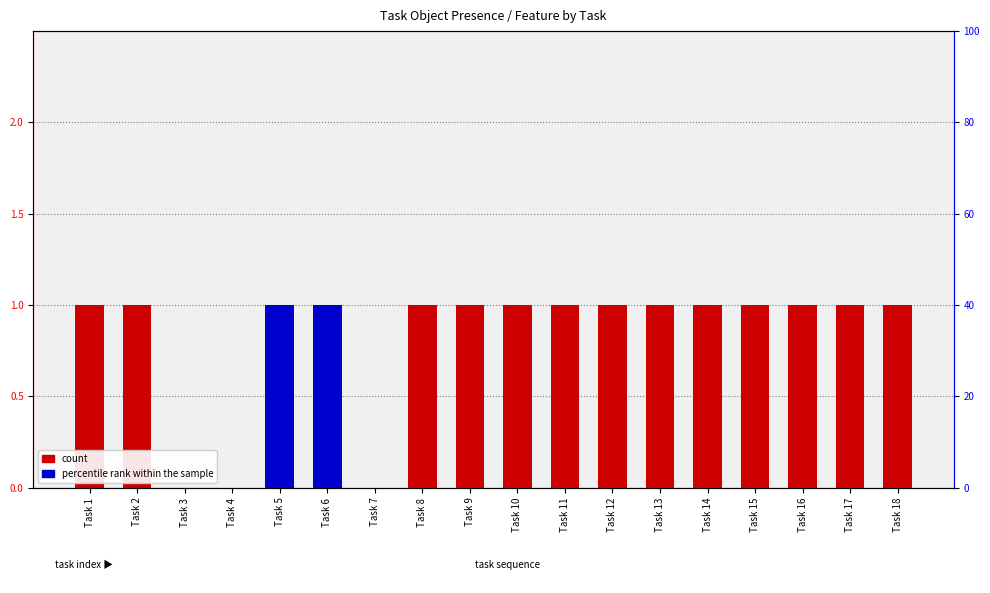

What is the total value across all series at Task 12?

1